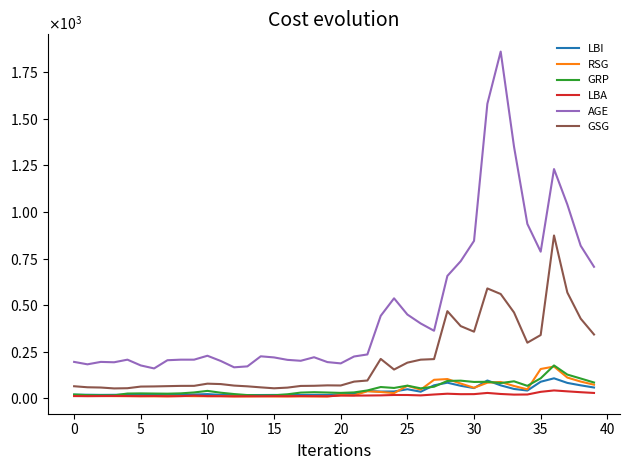

What are all the series names shown in the legend?

LBI, RSG, GRP, LBA, AGE, GSG